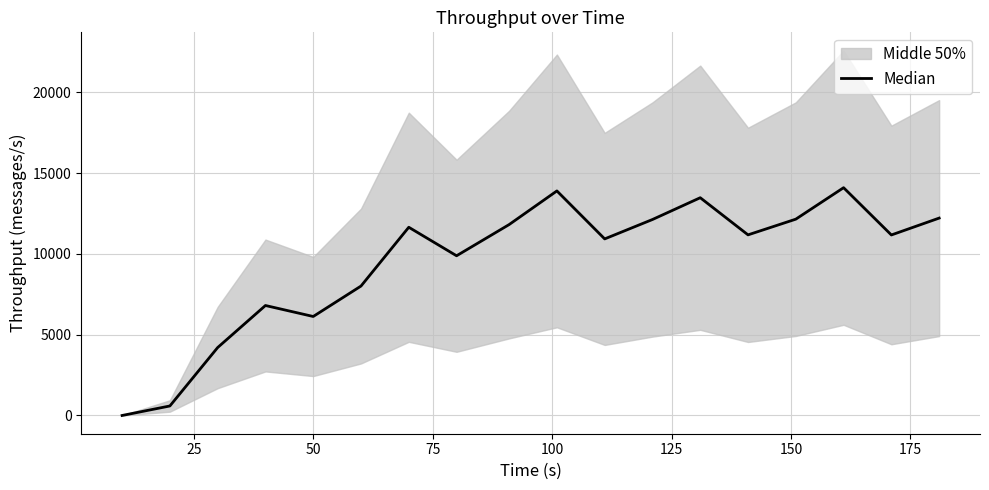

Reading left to right, what are all the values shown in this chart?

0.0	588.5	4203.5	6804.5	6125.0	8008.5	11646.0	9882.0	11812.0	13894.0	10925.5	12125.5	13473.5	11175.5	12147.0	14094.0	11169.0	12213.0